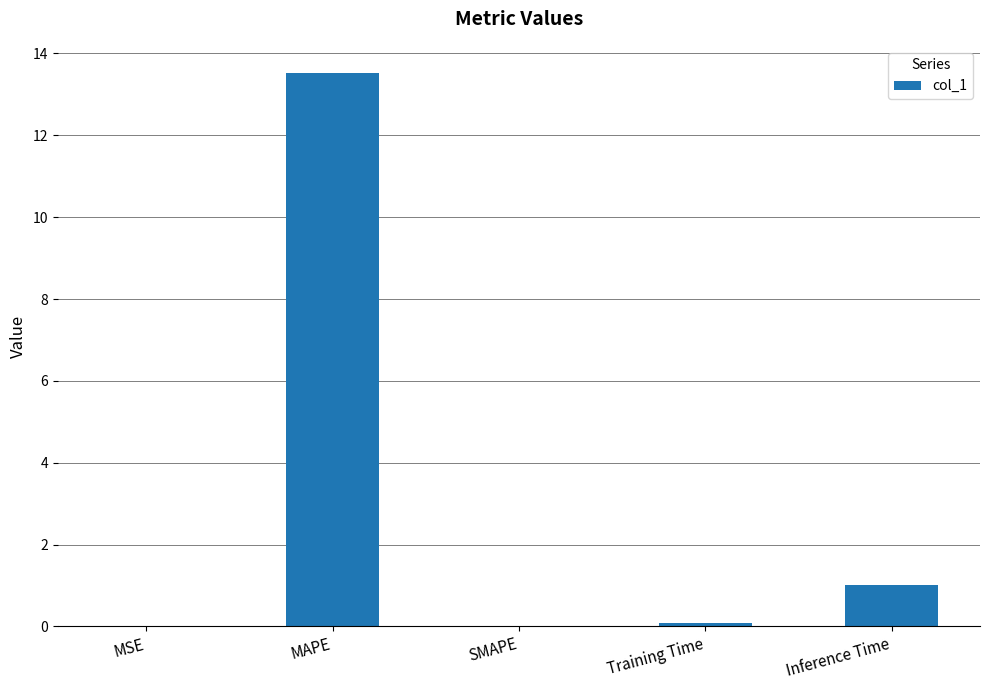

How many data points does each series have?

5